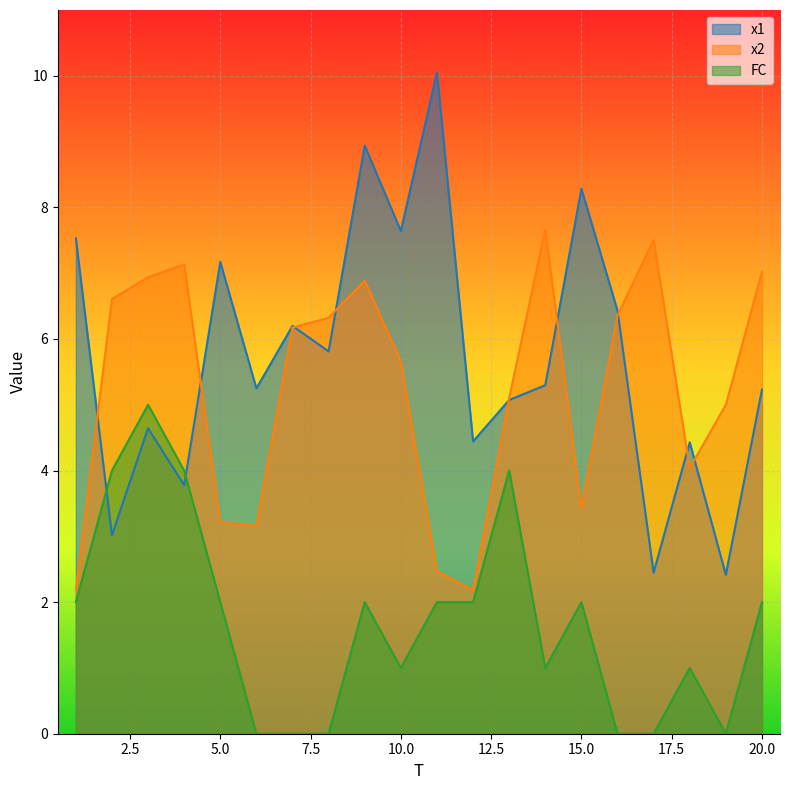

How many categories are shown in the chart?

20